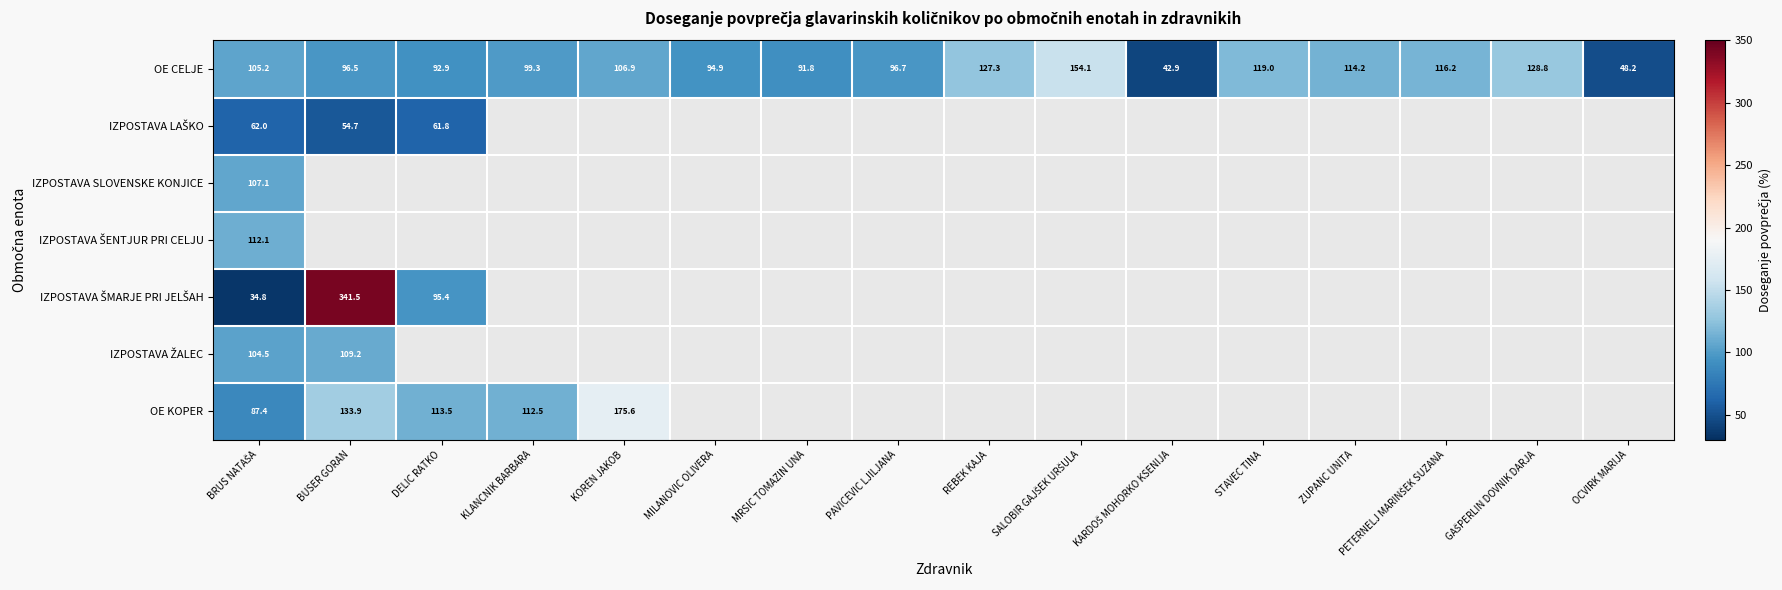

What is the difference between the maximum and minimum values in the OE CELJE series?

111.2